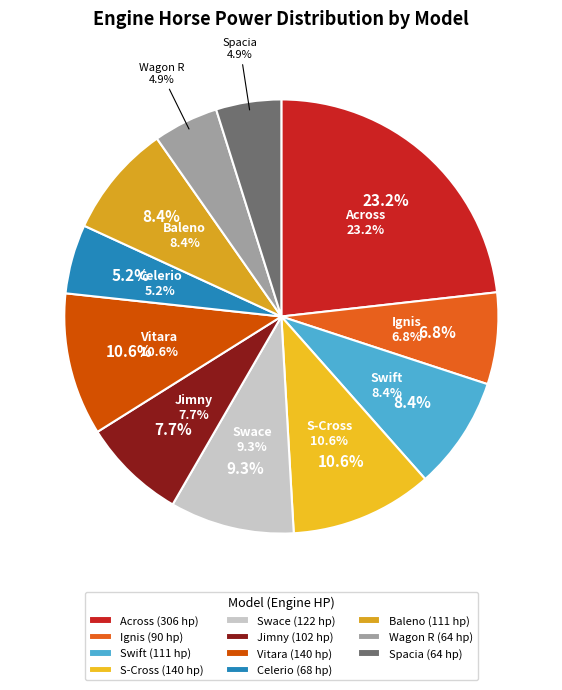

To the nearest percent, what percentage of the pie is Celerio?

5%